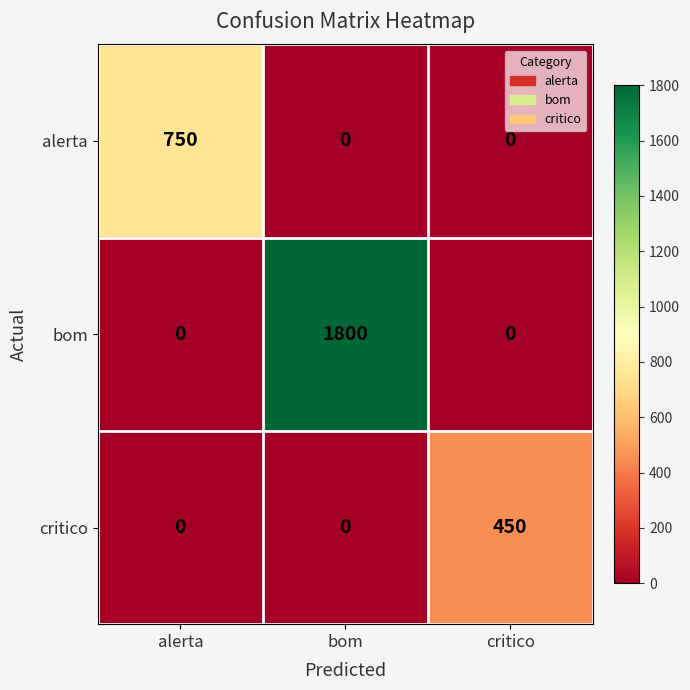

Rank the series by their maximum value, from highest to lowest.

bom, alerta, critico